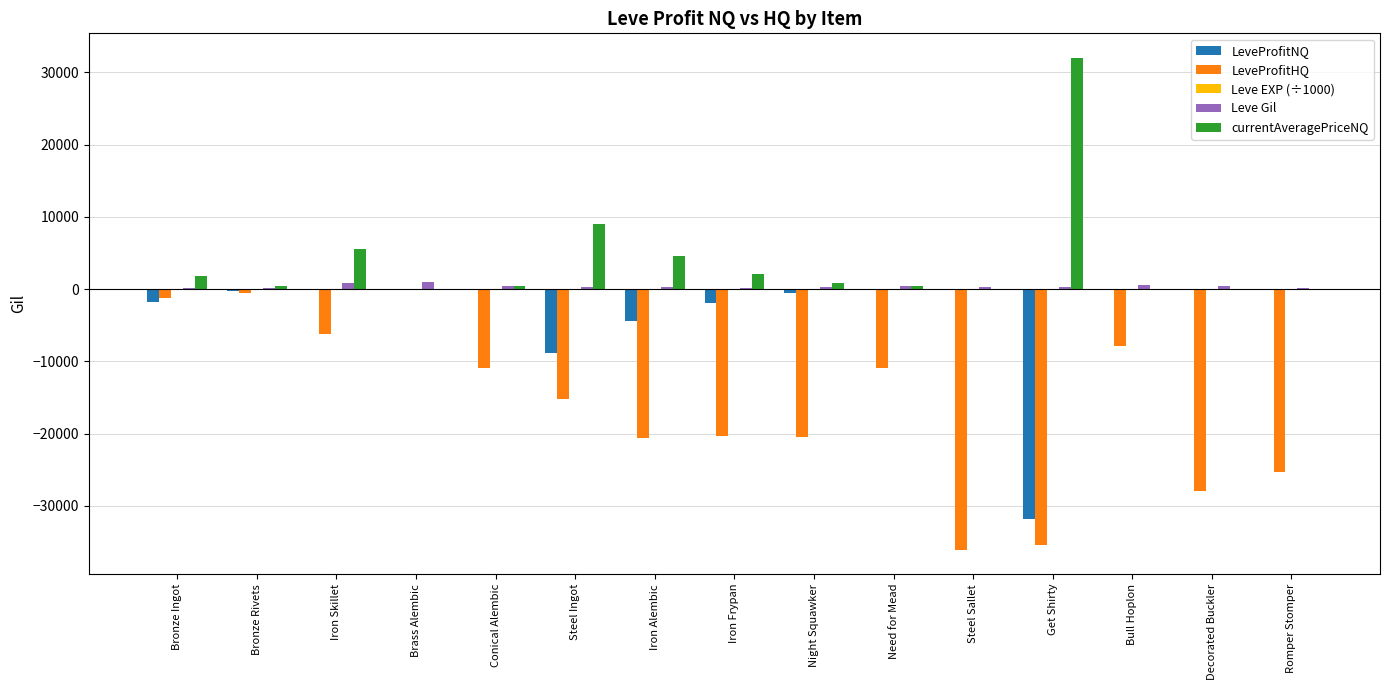

What is the average value of the currentAveragePriceNQ series?

3835.6